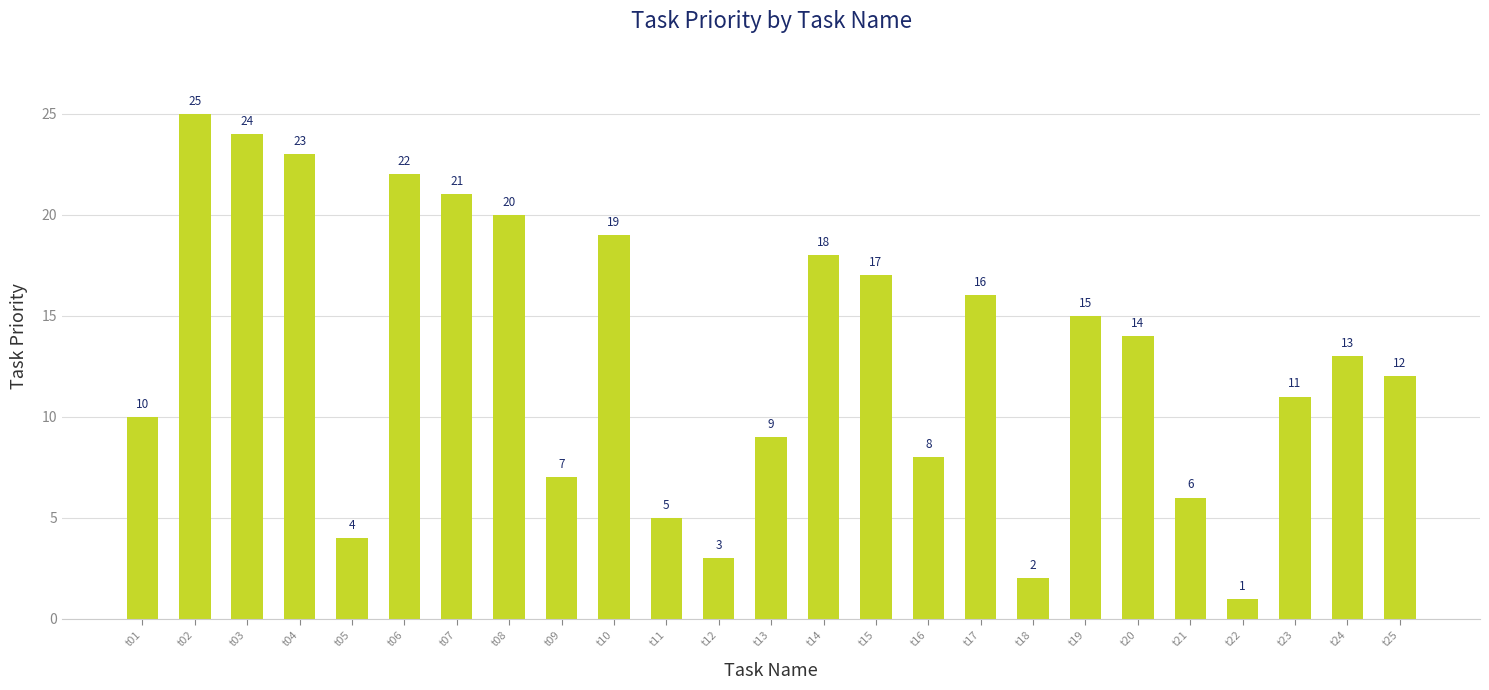

Rank the categories by value from highest to lowest.

t02, t03, t04, t06, t07, t08, t10, t14, t15, t17, t19, t20, t24, t25, t23, t01, t13, t16, t09, t21, t11, t05, t12, t18, t22